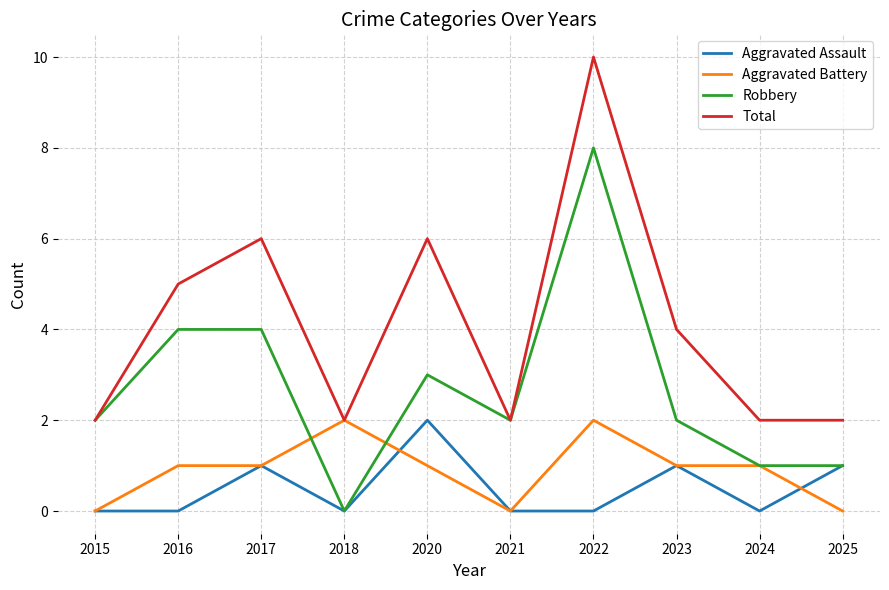

Is the value of Total at 2016 greater than the value of Aggravated Assault at 2017?

Yes